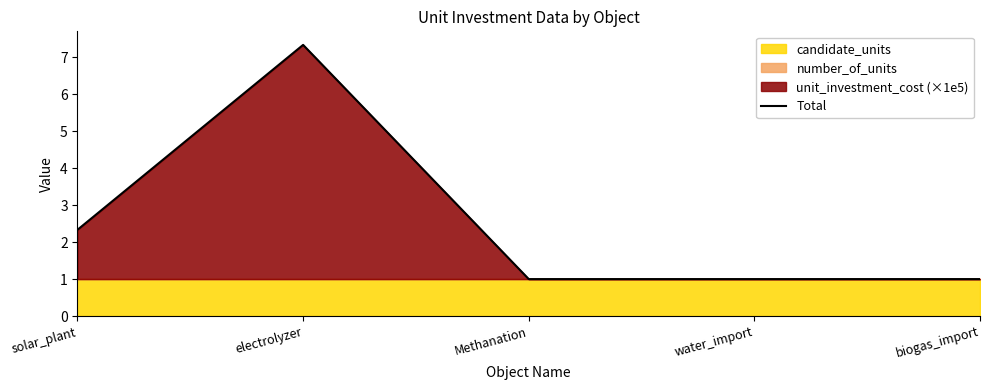

List the labels in order of value, largest first.

electrolyzer, solar_plant, Methanation, water_import, biogas_import